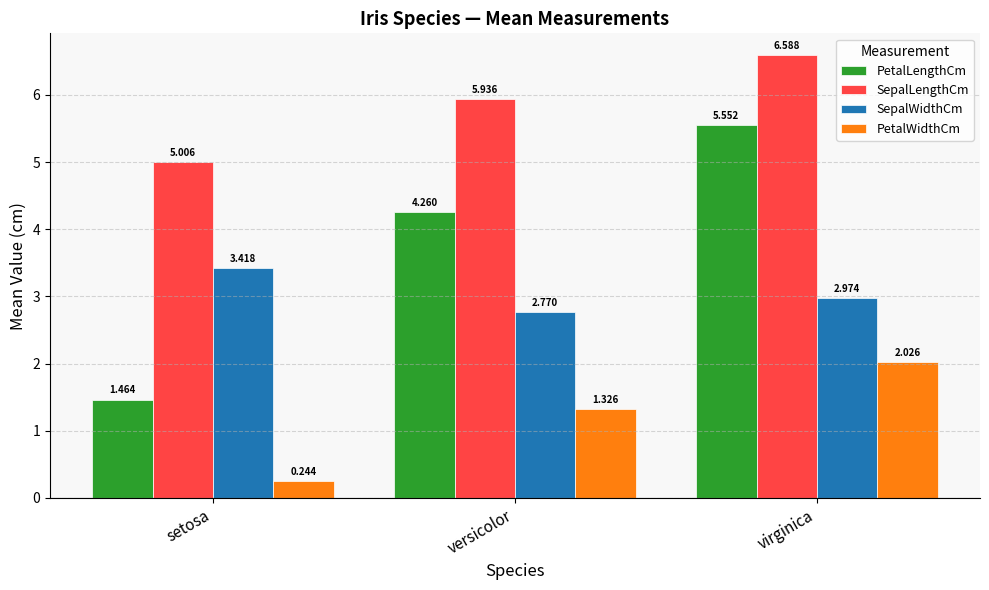

Which category has the highest value across all series?

virginica